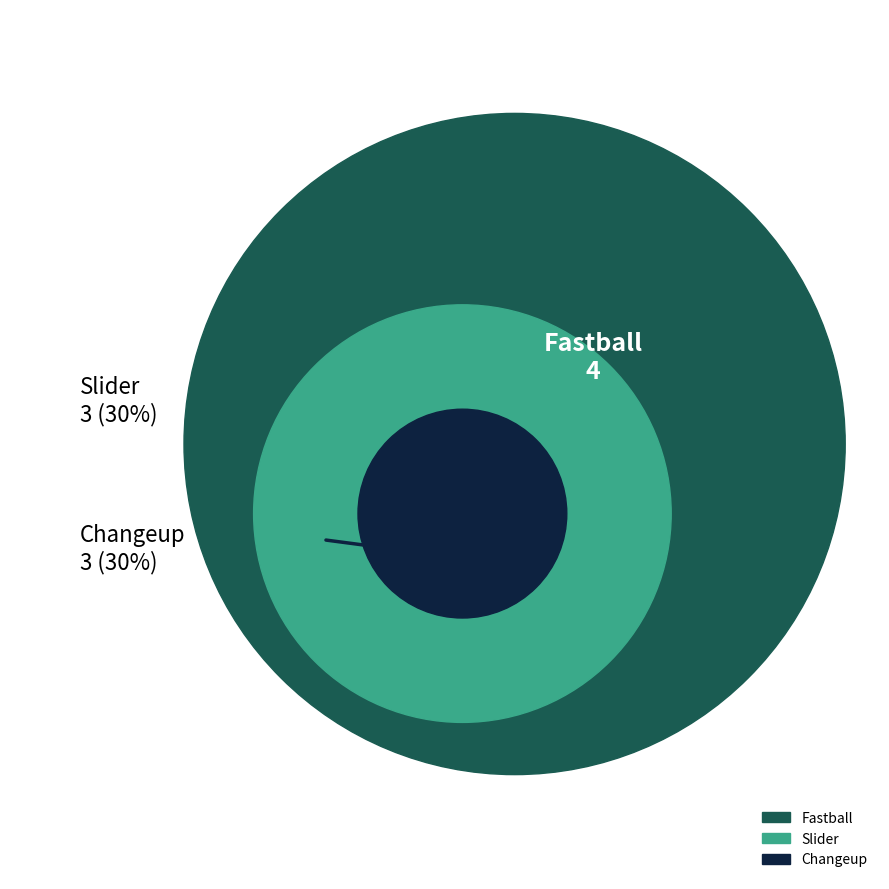

To the nearest percent, what percentage of the pie is Slider?

30%